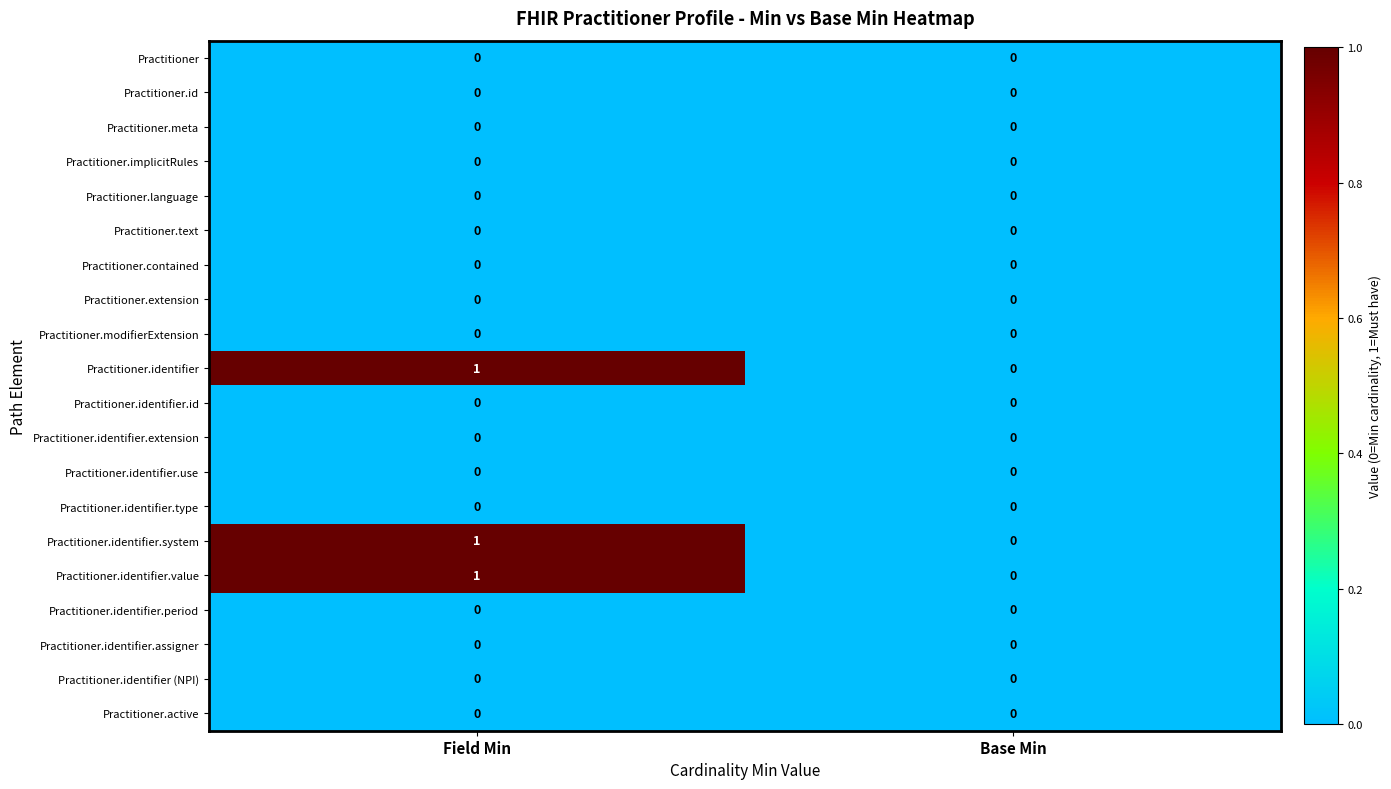

True or false: Practitioner.identifier.period has a value of 0 at Base Min.

True